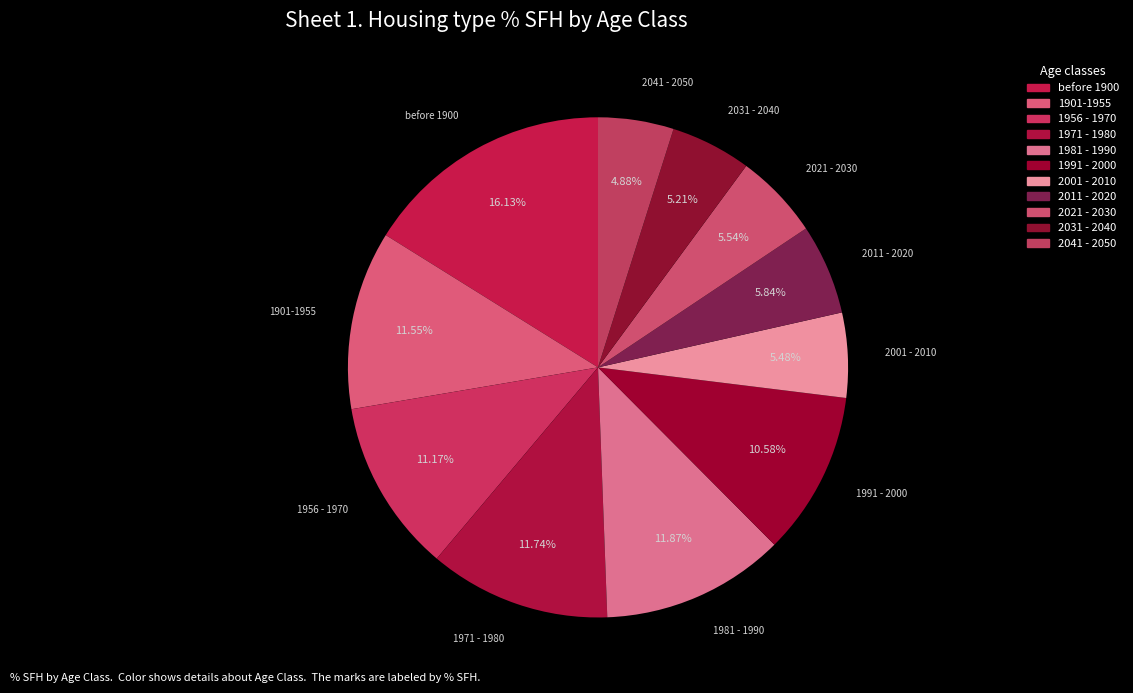

To the nearest percent, what portion does 2021 - 2030 represent?

6%